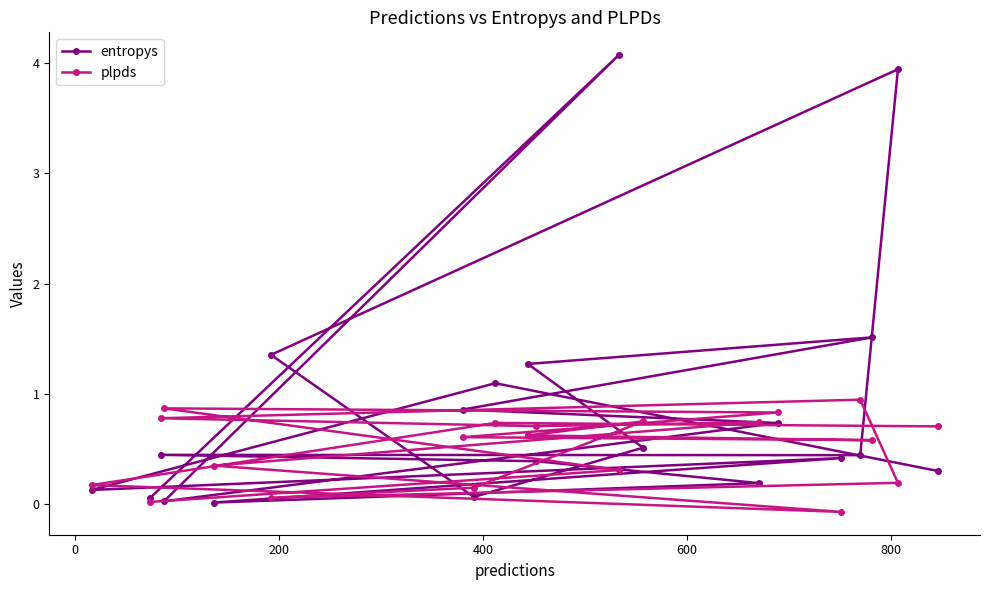

What is the difference between the plpds values at 10 and 14?

0.5